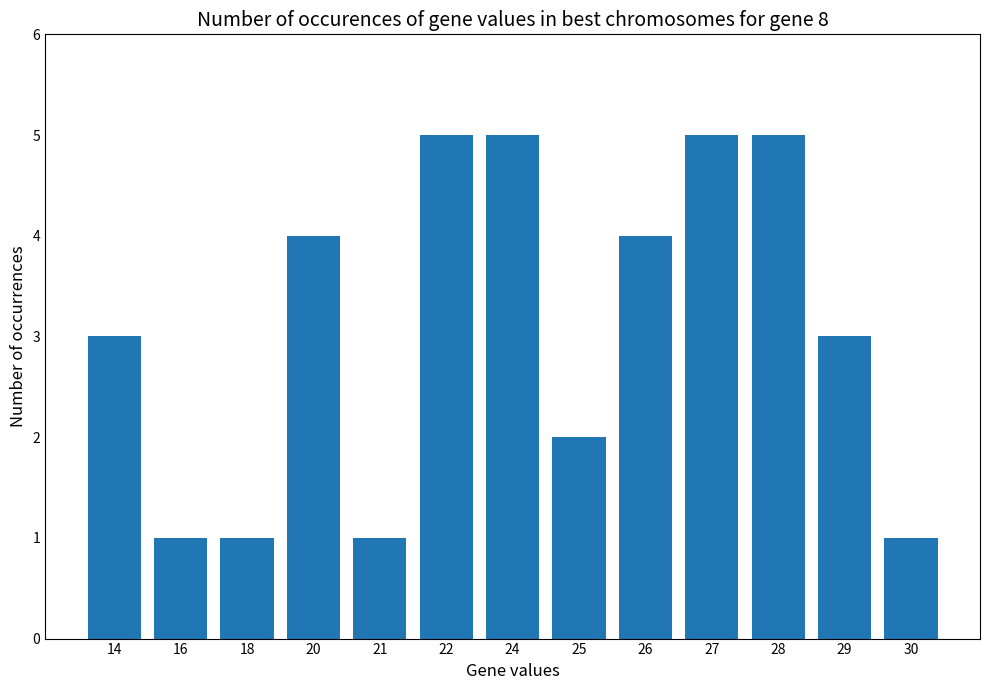

Is it true that the value at 20 is 4?

True